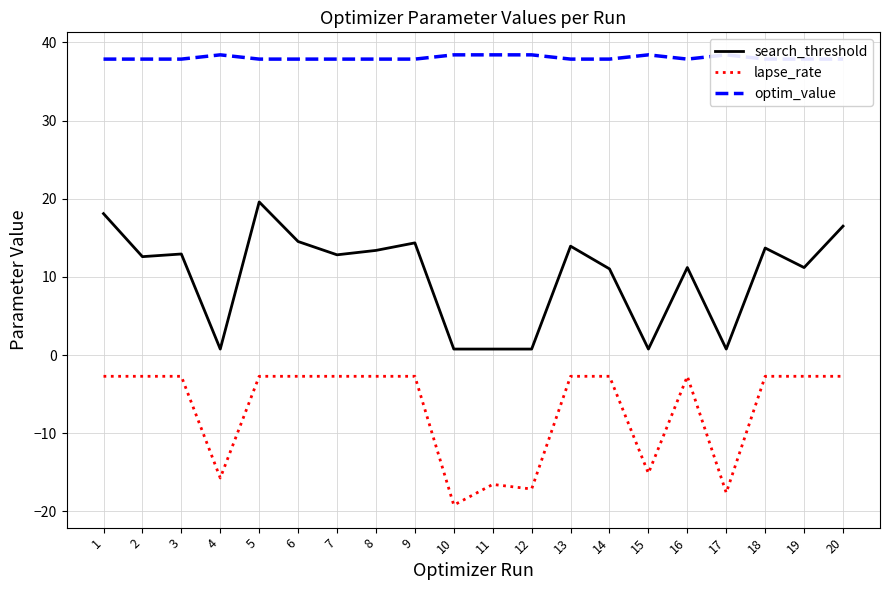

Between 10 and 13, which series saw the biggest shift?

lapse_rate